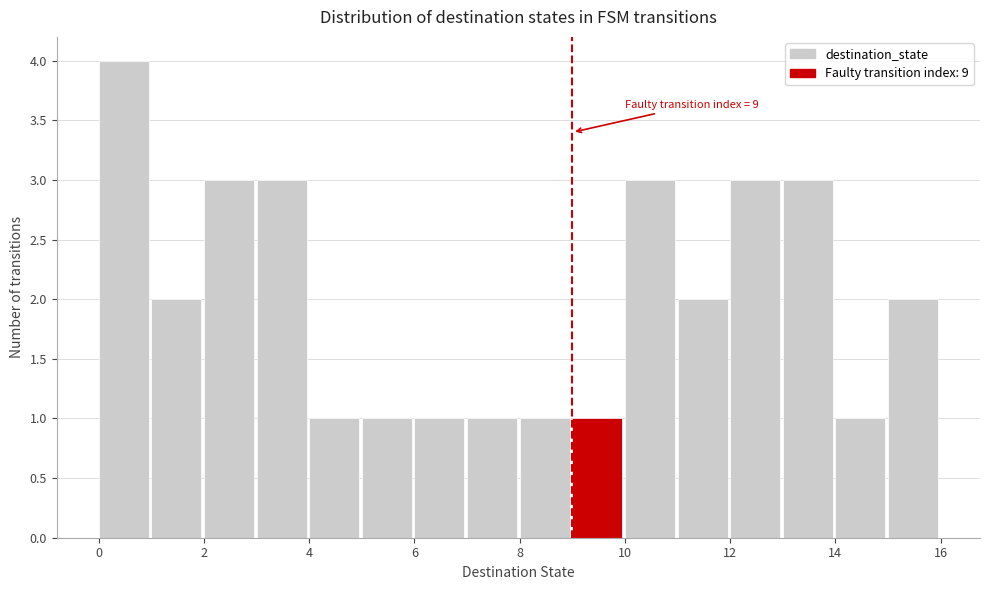

Over which range of the x-axis is the bar tallest?

0 to 1